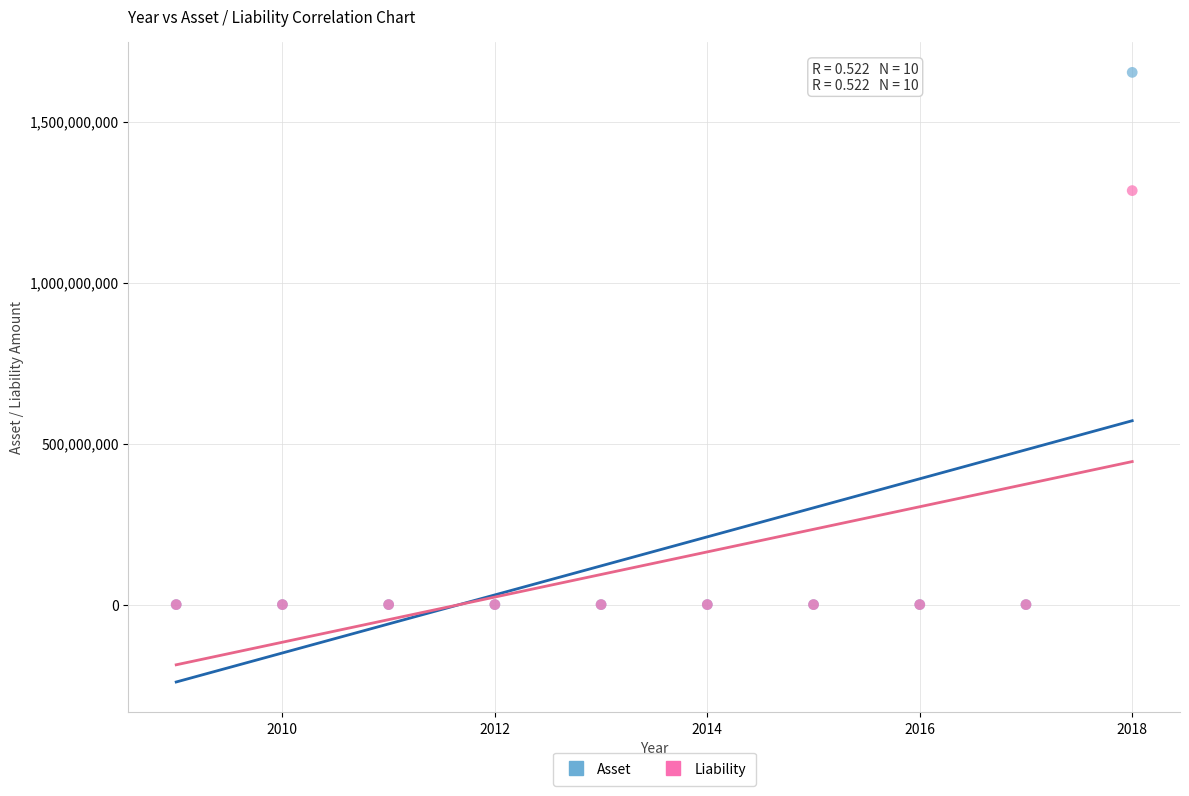

Across all series, what Y value is closest to 826624689?

1286001139